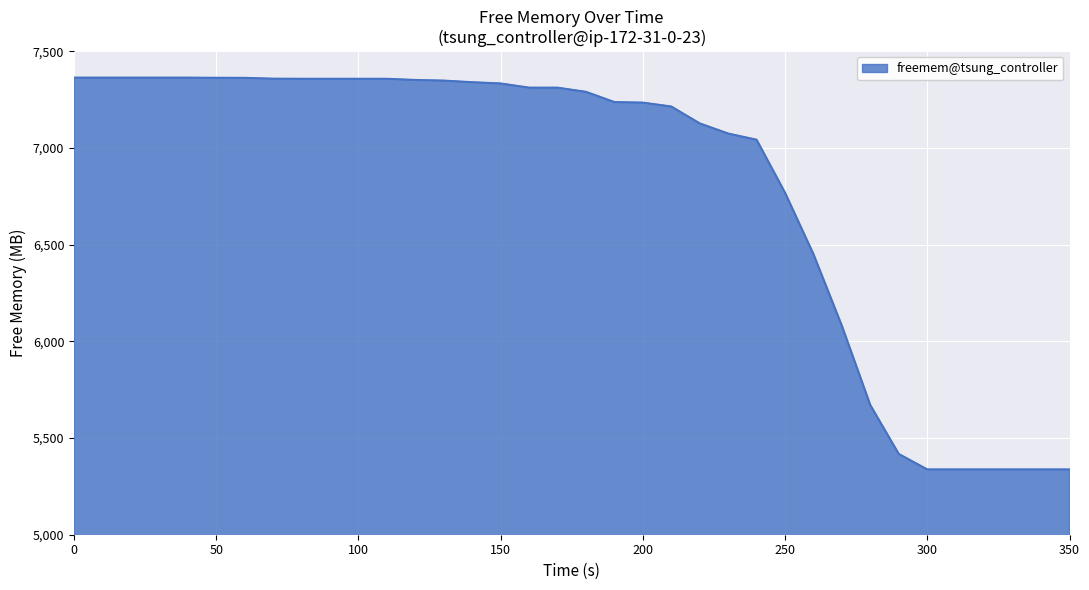

What is the smallest value displayed?

5337.6